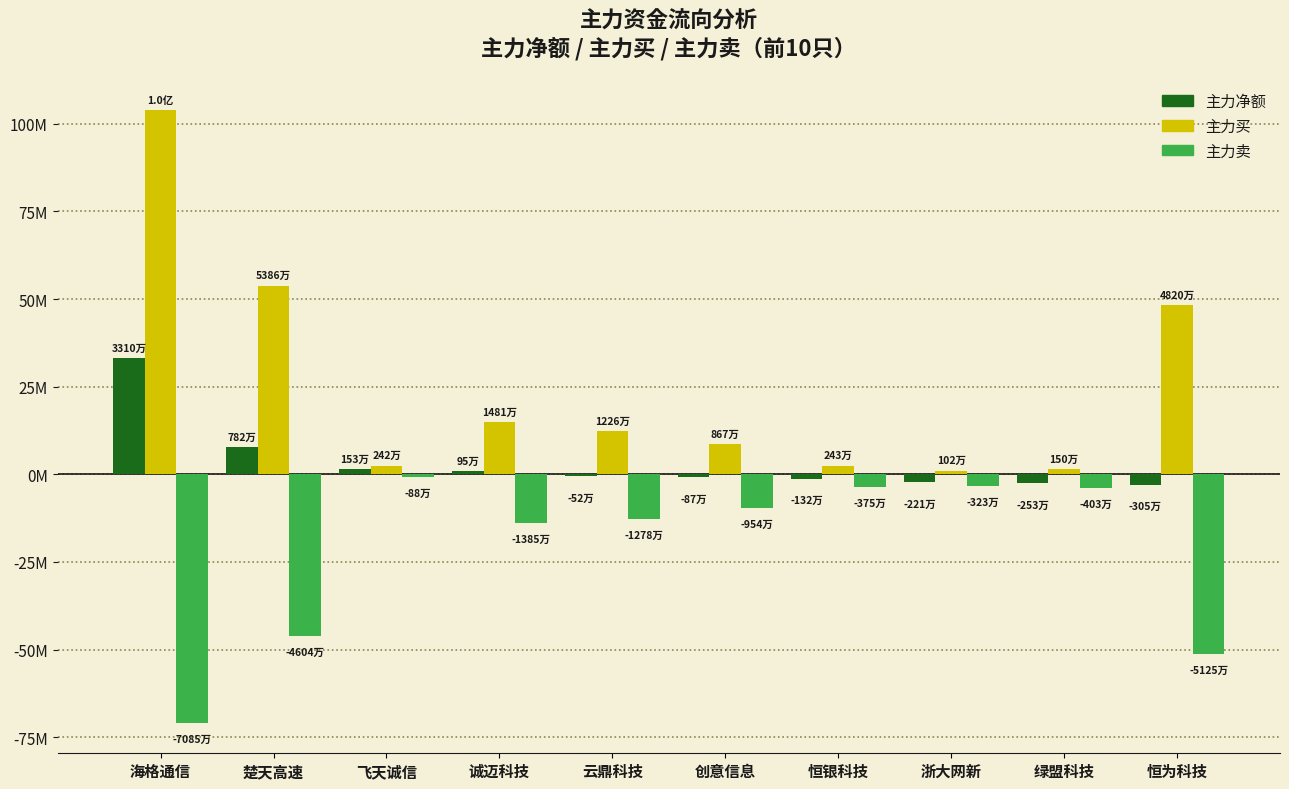

What is the value of the 主力买 bar at the 7th from the left?

2425998